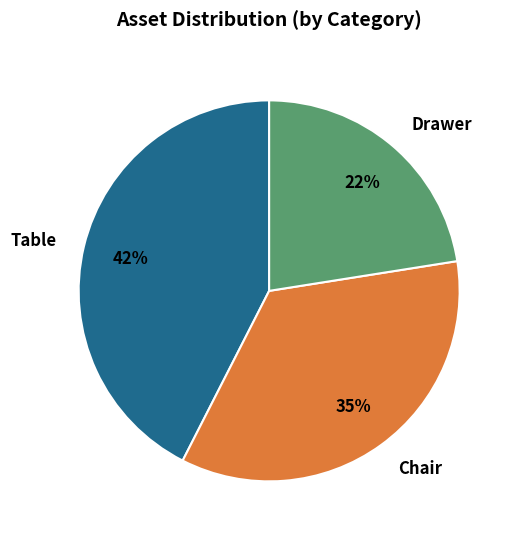

Which has a higher value, Chair or Table?

Table